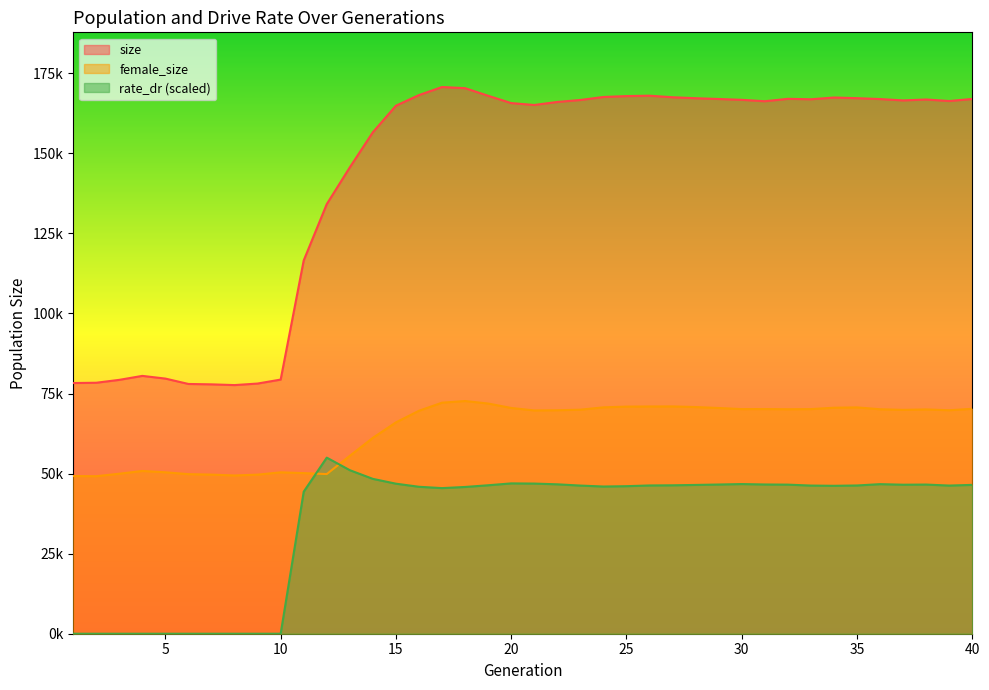

What is the difference between the size values at 7 and 9?

251.0